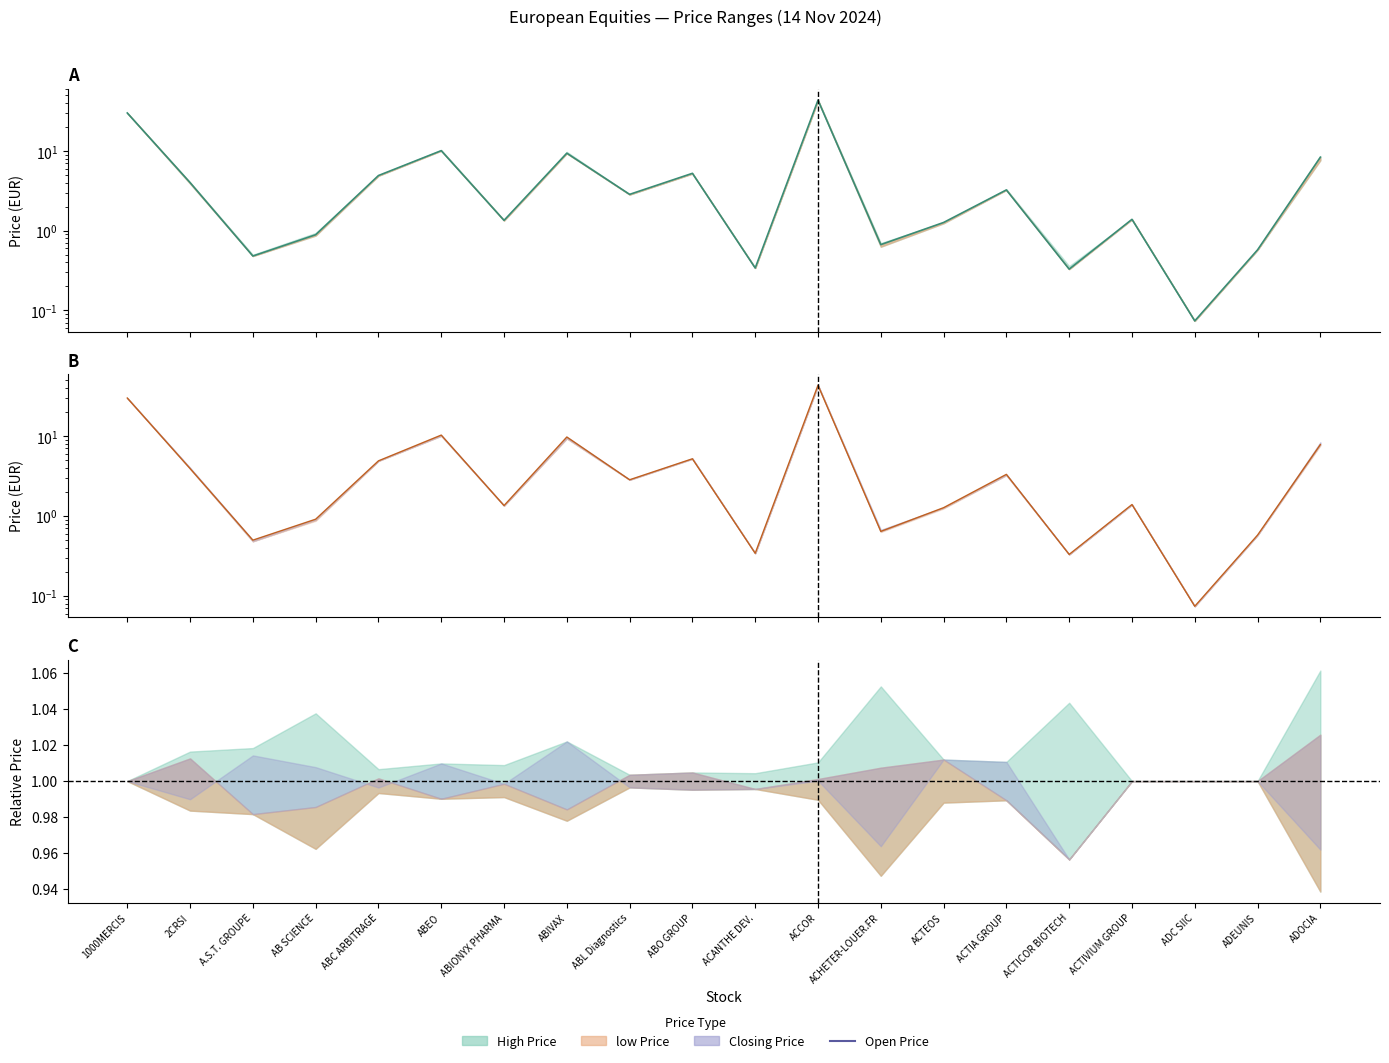

How many lines are shown in the chart?

2